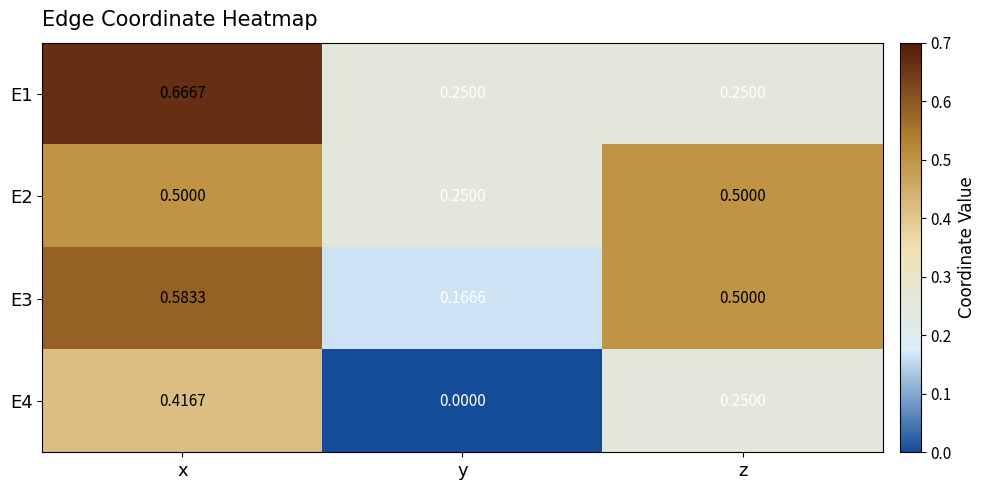

Which category has the highest value across all series?

x